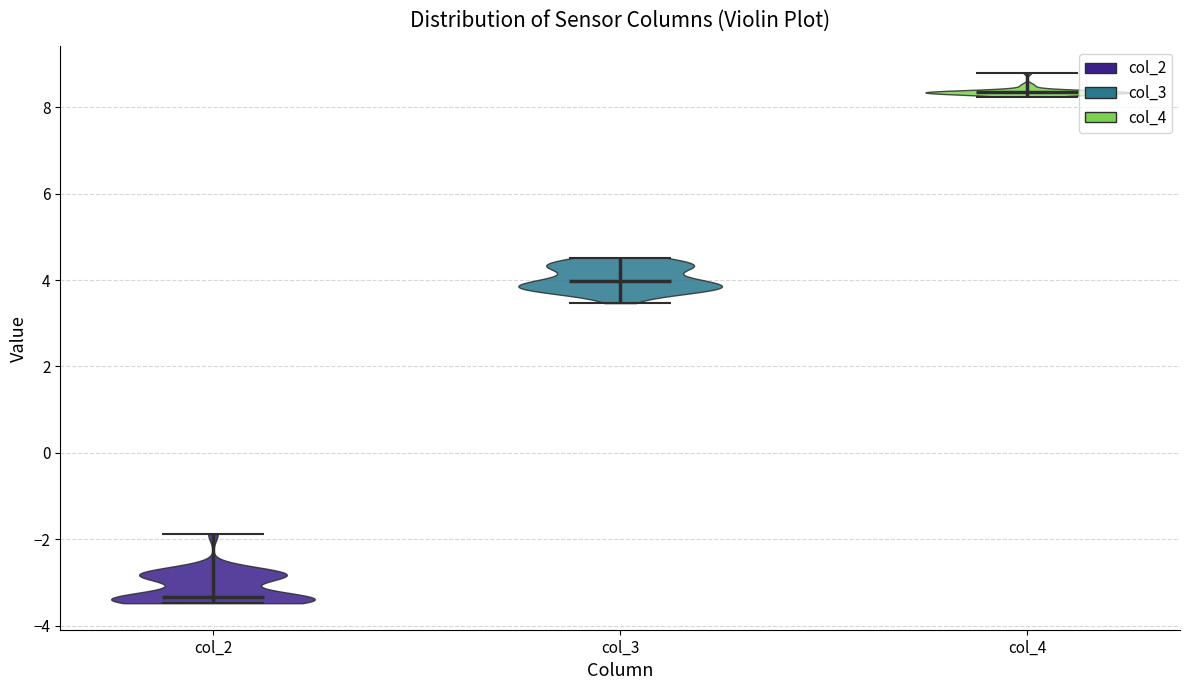

Reading left to right, read every violin against the y-axis: where its median line is, and the lowest and highest points it reaches. The values are not printed on the chart, so give them approximately, as read against the axis.

col_2: median line -3.4, lowest point -3.4, highest point -1.8
col_3: median line 4.0, lowest point 3.4, highest point 4.6
col_4: median line 8.4, lowest point 8.2, highest point 8.8